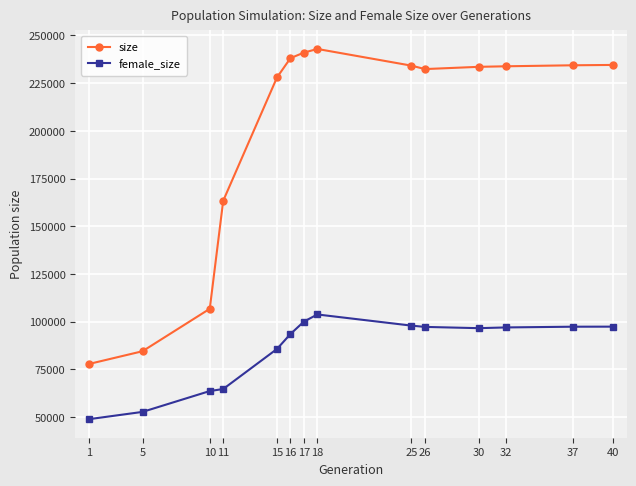

Between 5 and 25, which series saw the biggest shift?

size